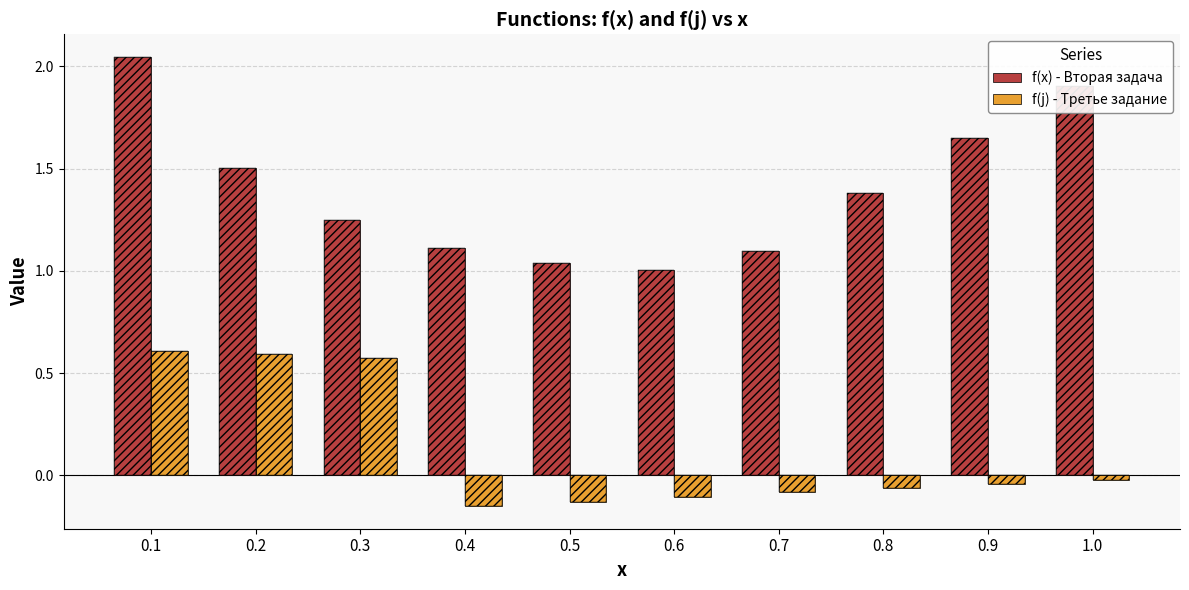

Which series has the widest spread of values?

f(x) - Вторая задача